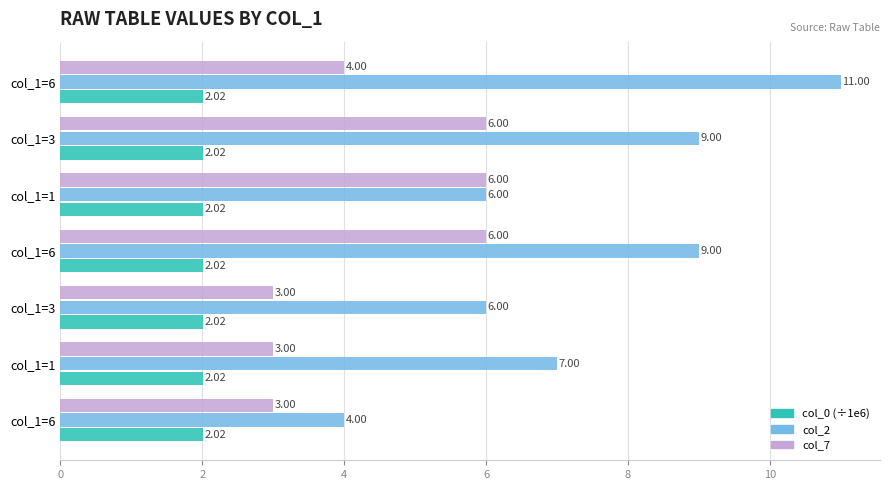

What is the difference between the maximum and minimum values in the col_2 series?

7.0